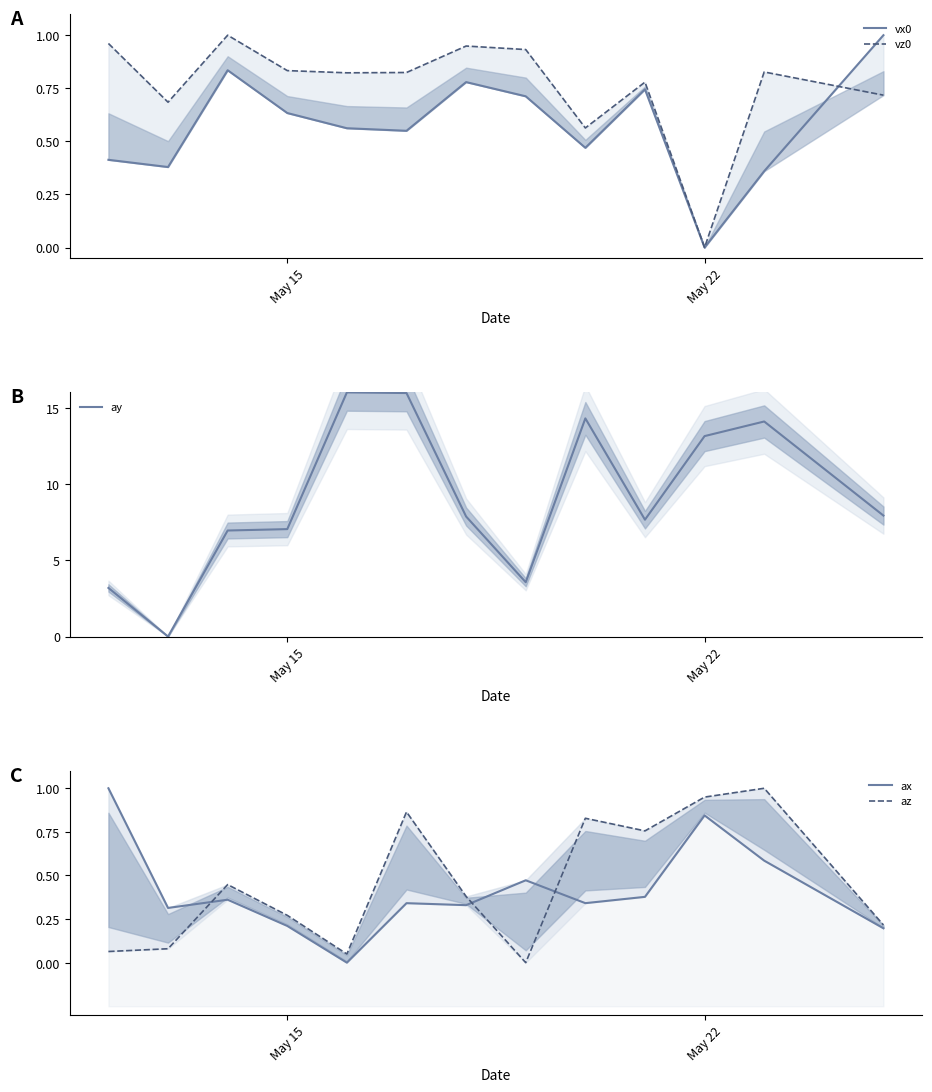

True or false: ay has a value of 7.0 at May 15.

True